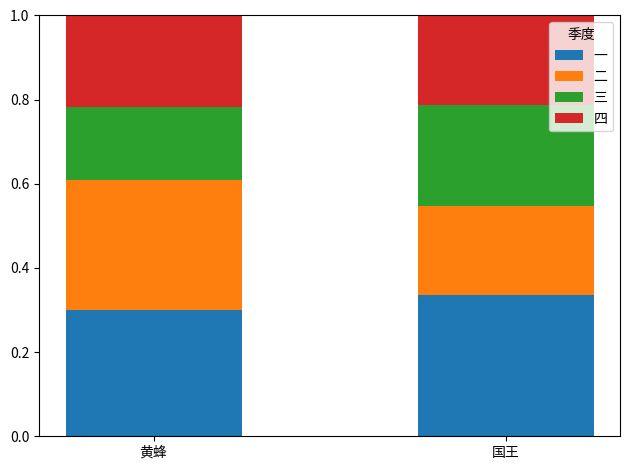

The value of 一 at 黄蜂 is 0.3. True or false?

True